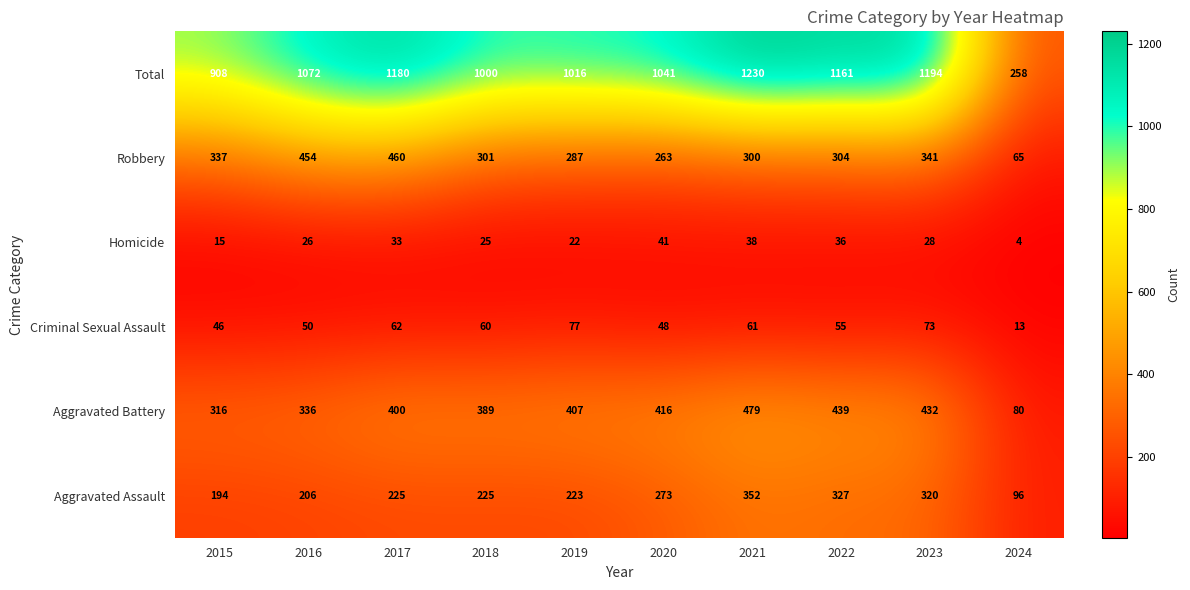

What is the approximate value of Homicide at 2015?

15